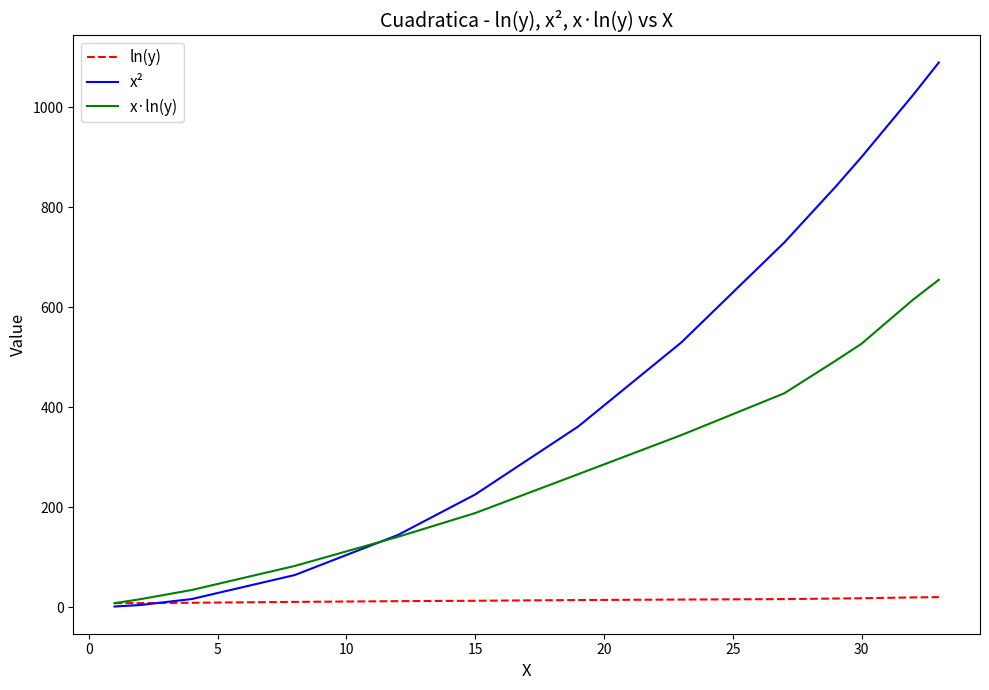

How many lines are shown in the chart?

3